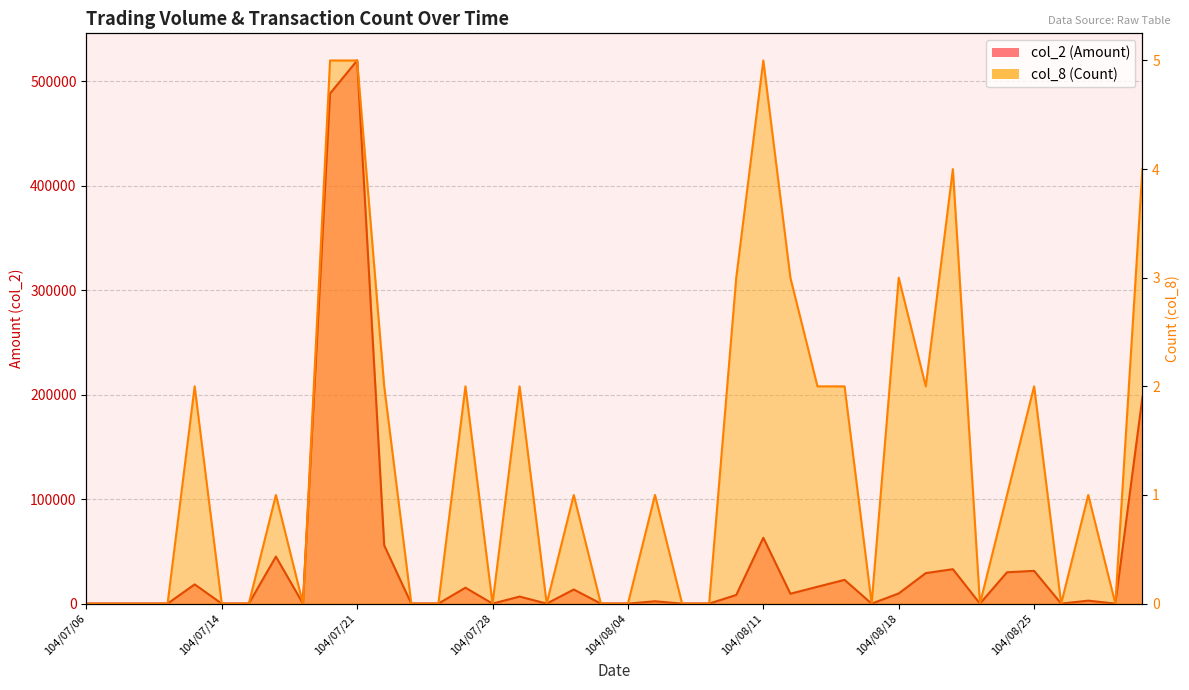

True or false: col_2 (Amount) and col_8 (Count) cross at least once.

False